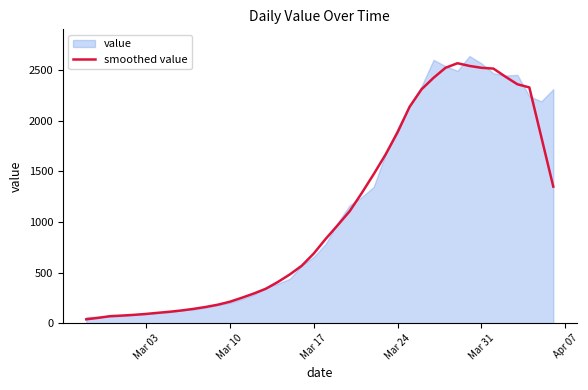

How many values are below 833?

20